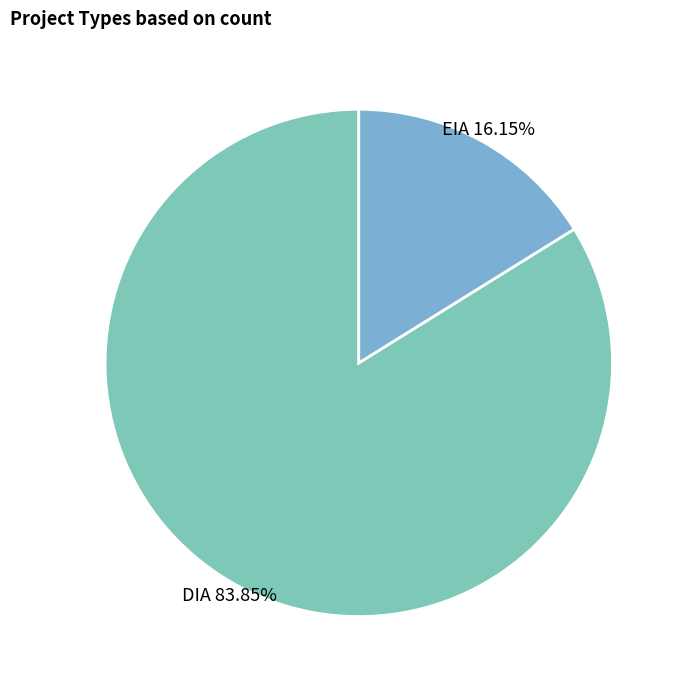

Which slice is the largest?

DIA